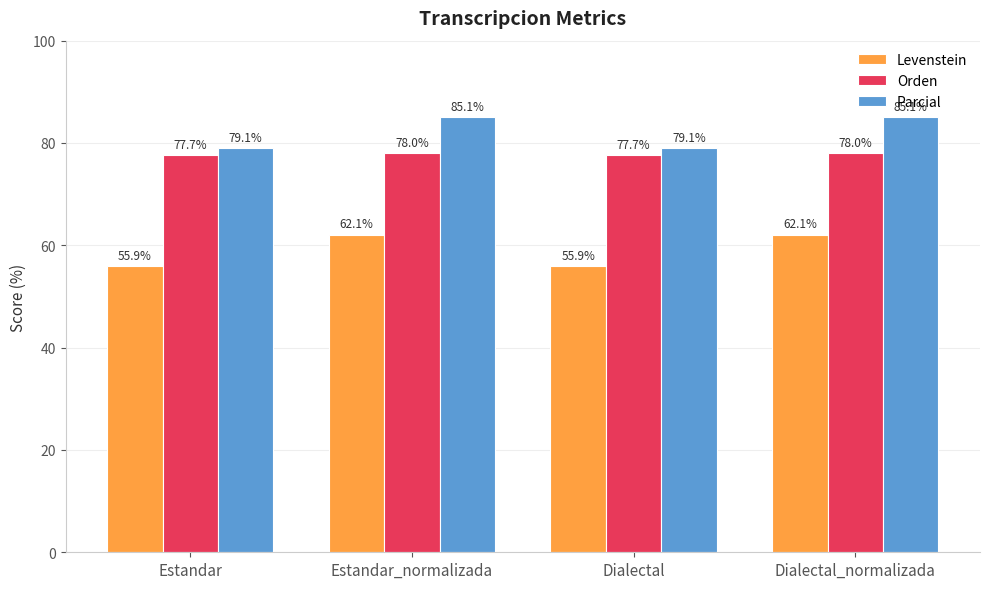

What is the smallest value displayed?

55.9